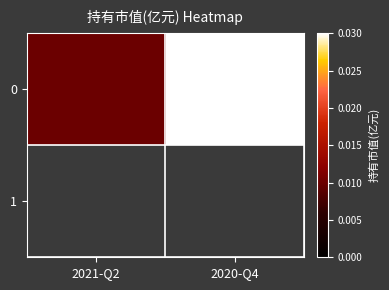

Rank the categories by value from lowest to highest.

2021-Q2, 2020-Q4